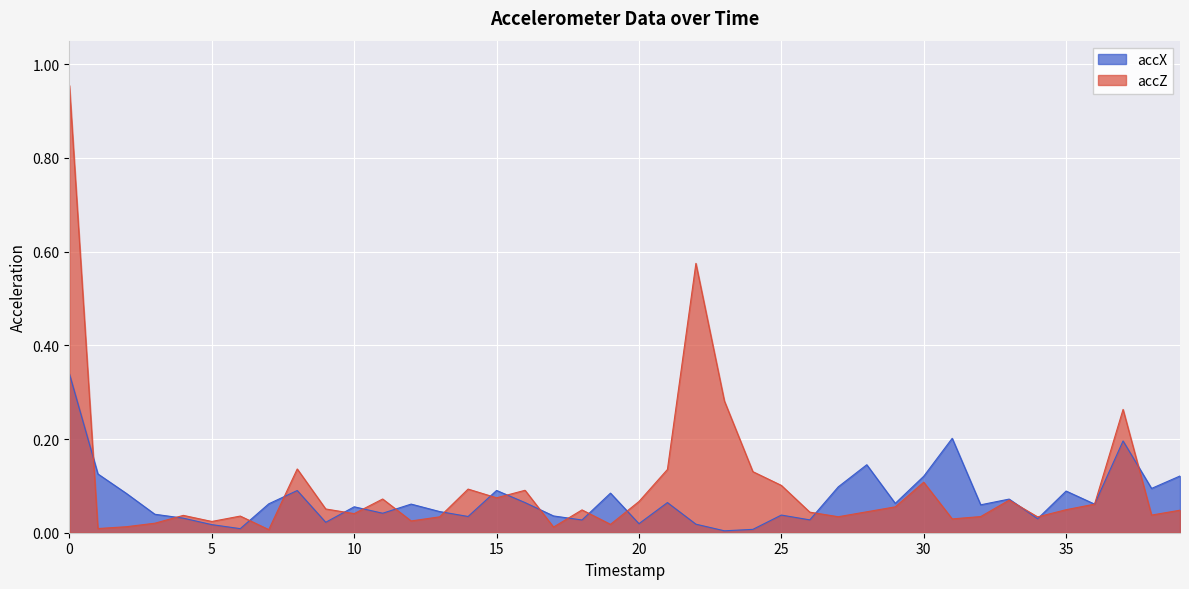

Rank the series at 26 from lowest to highest value.

accX, accZ